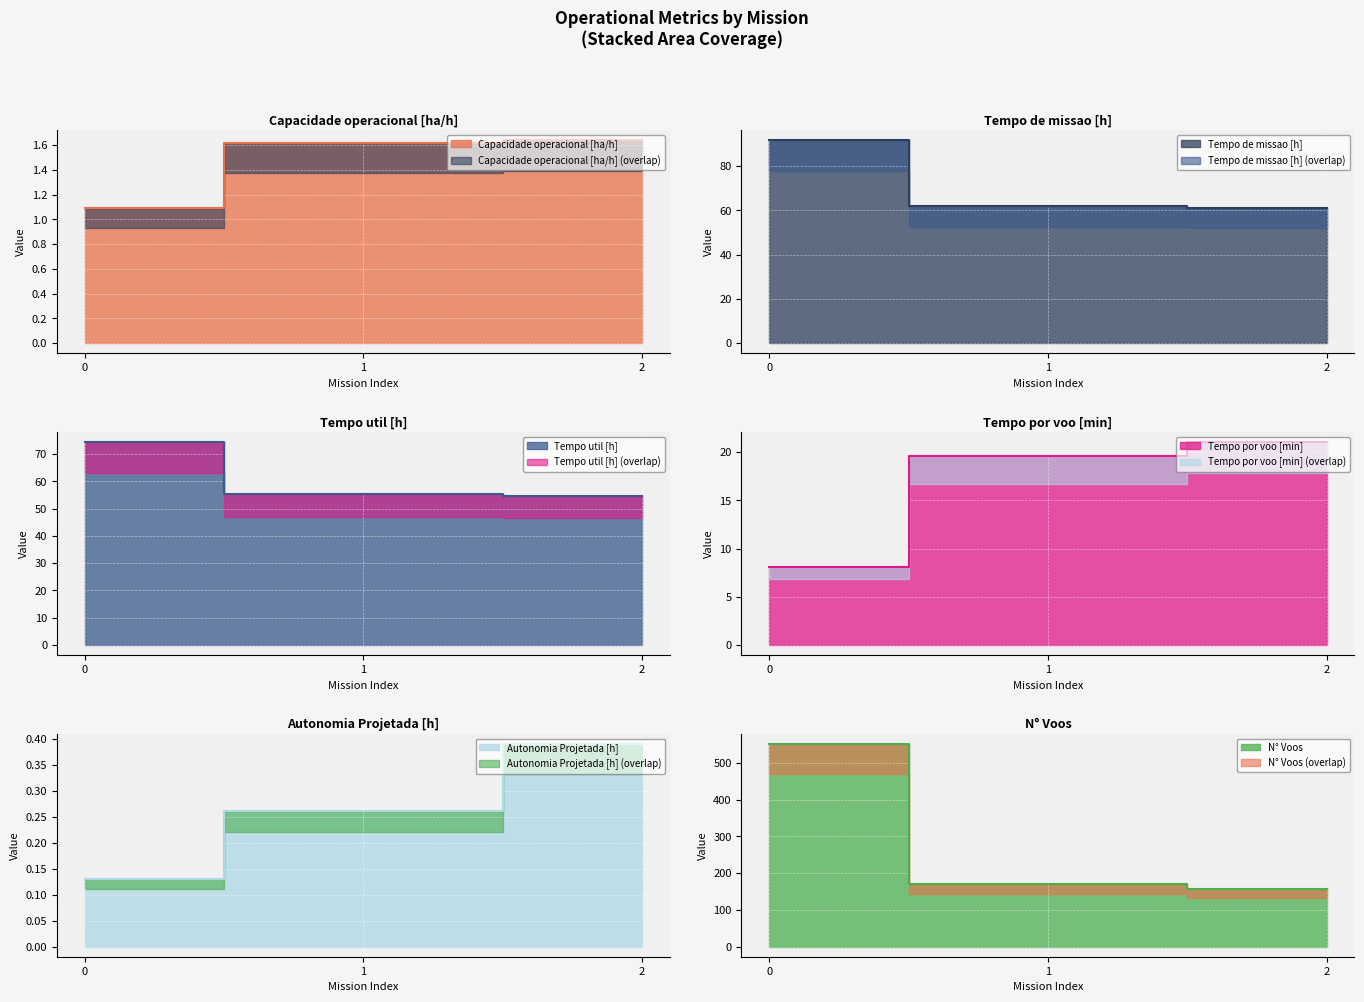

At how many categories does at least one series exceed 30?

3